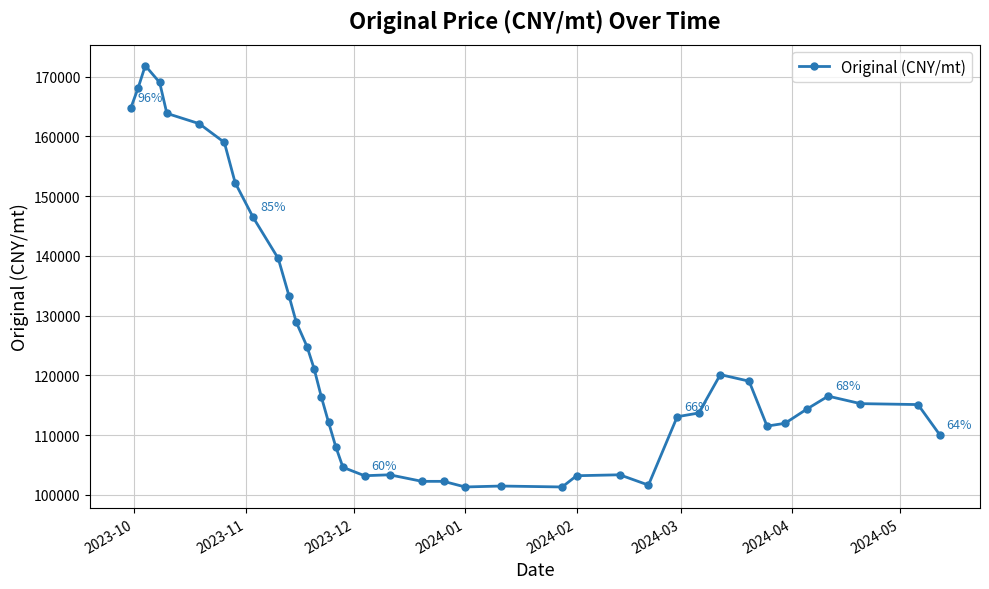

True or false: the data has more than 1 interior local peaks.

True